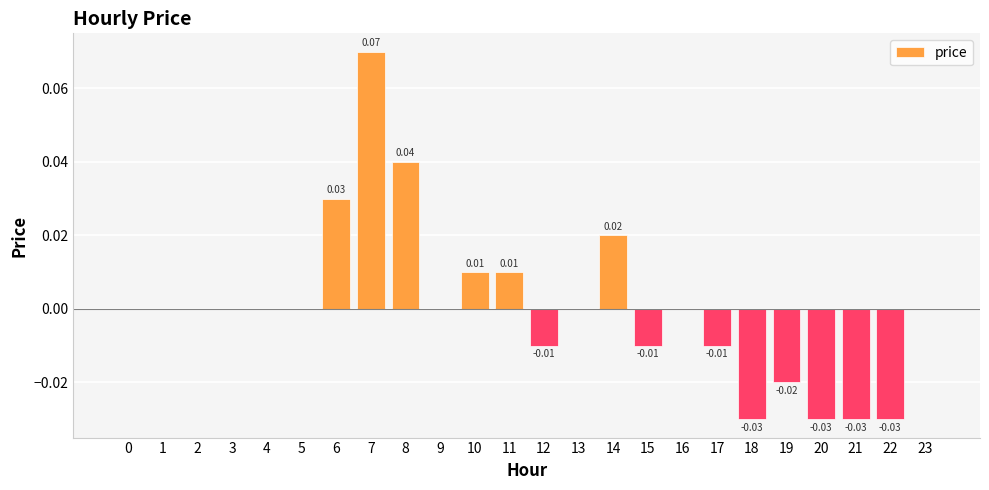

Which has a higher value, 11 or 3?

11